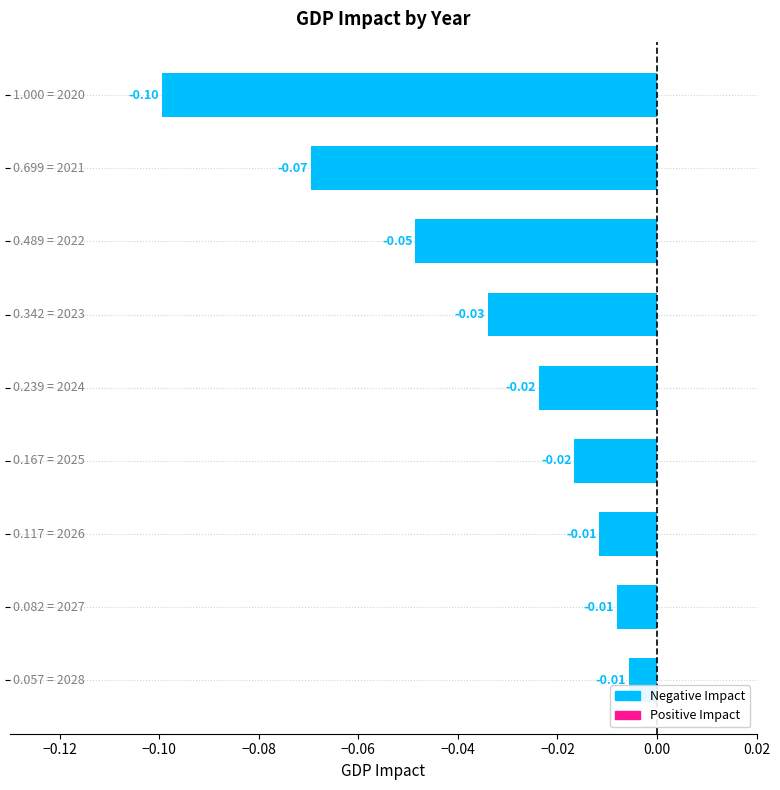

What is the sum of all values?

-0.3